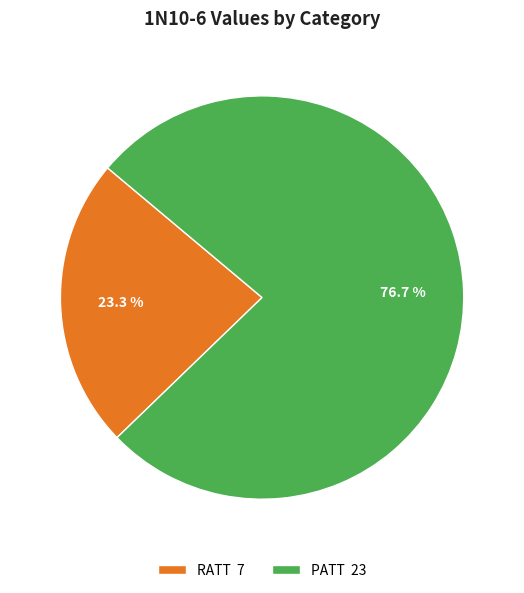

What is the smallest slice in the pie chart?

RATT